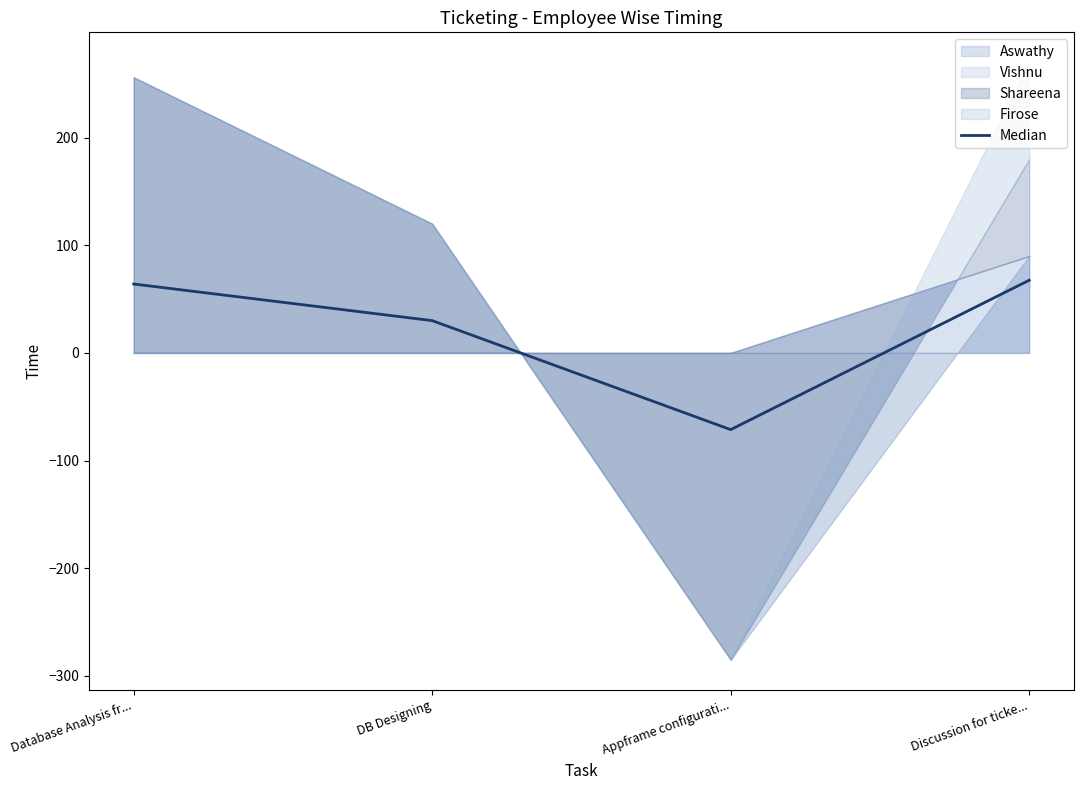

What is the label of the 1st point from the left?

Database Analysis fr...